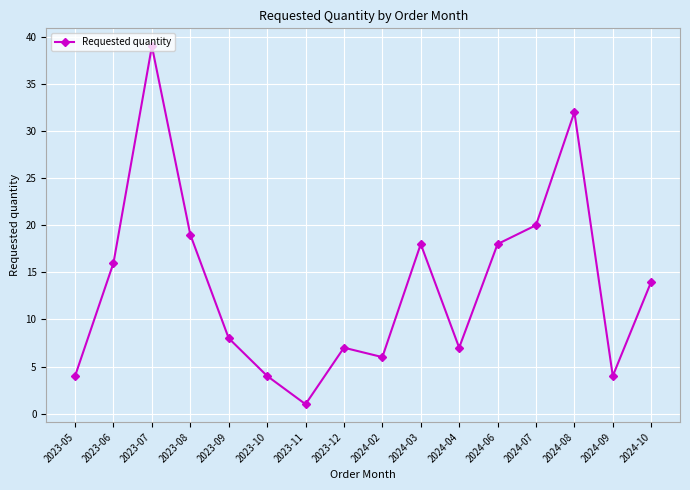

The value at 2024-10 is 18. True or false?

False